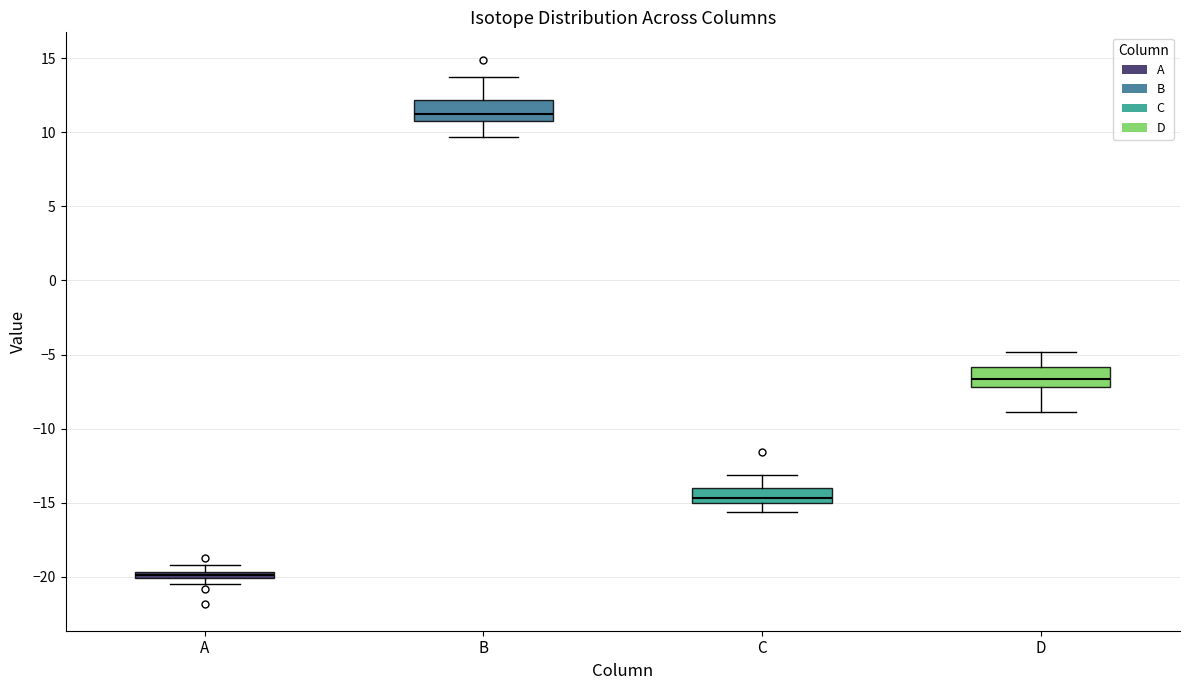

Which box's median line is the lowest?

A